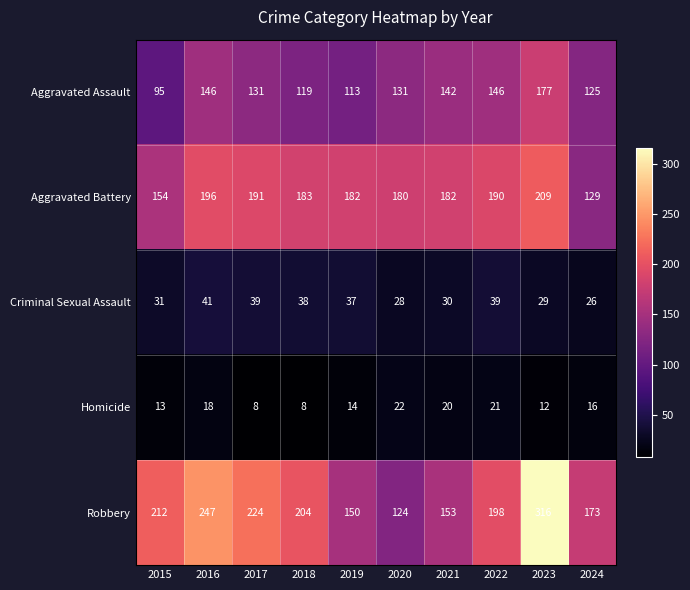

What is the minimum value for Homicide?

8